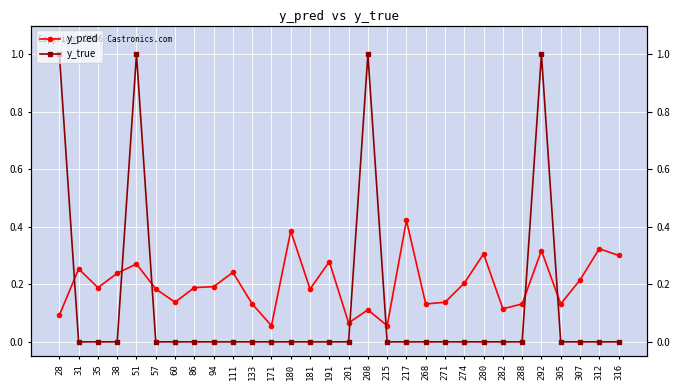

Is the value of y_pred at 86 greater than the value of y_true at 51?

No